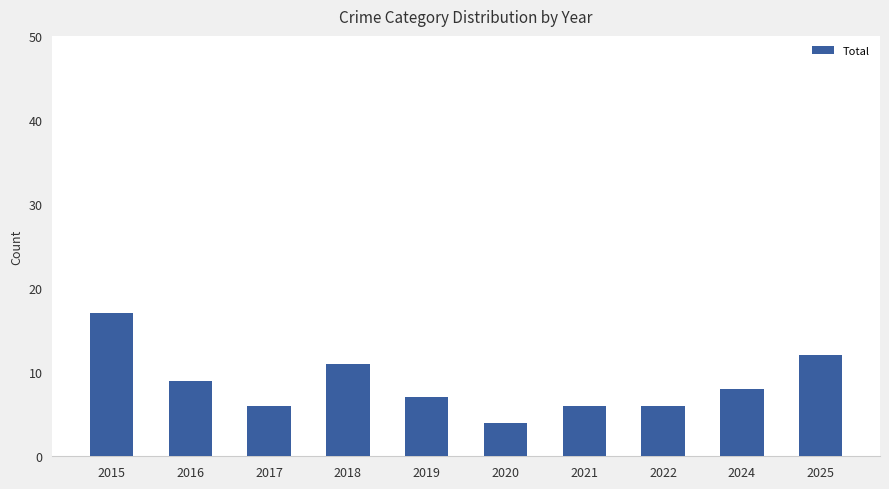

What is the greatest value displayed?

17